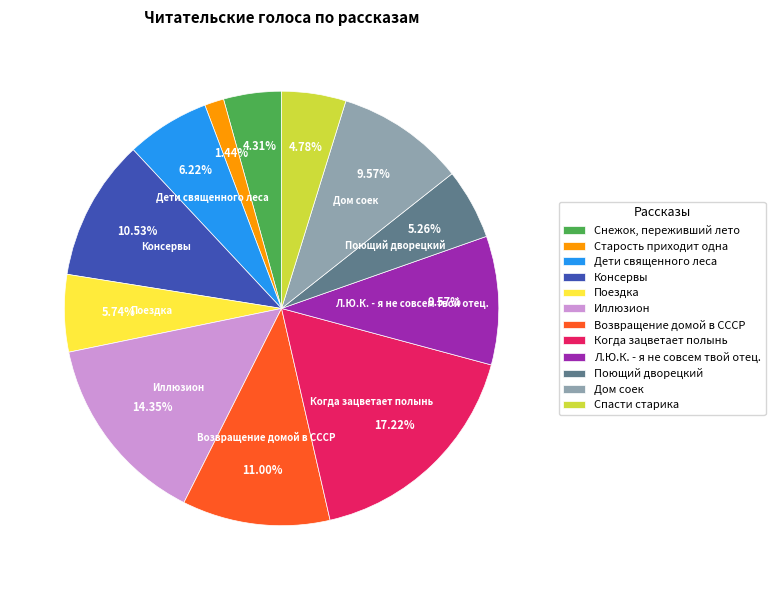

Is there any slice that represents more than half of the pie?

No